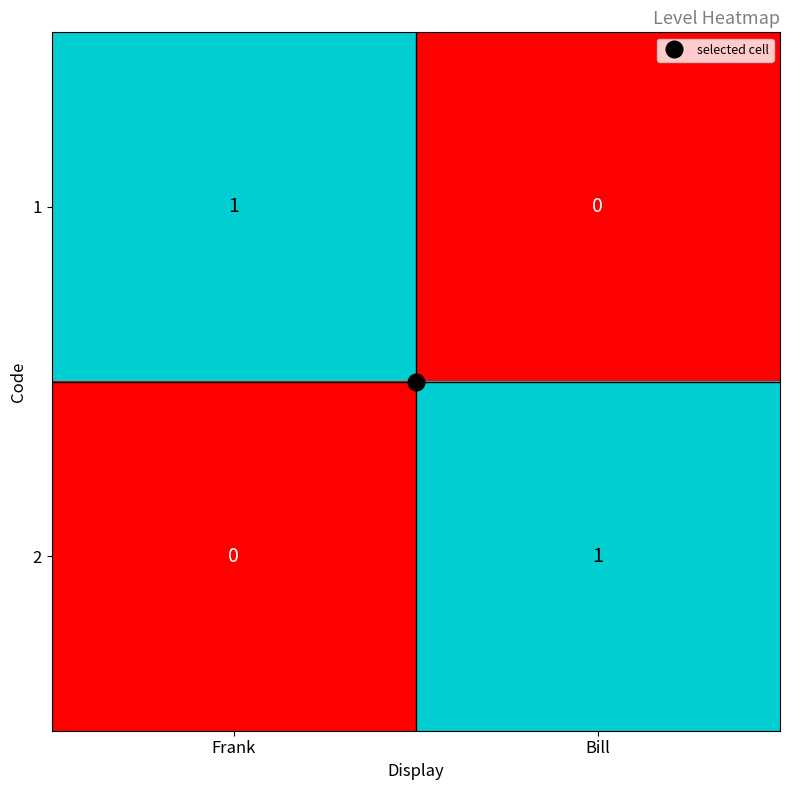

Which category has the highest value in the 1 series?

Frank